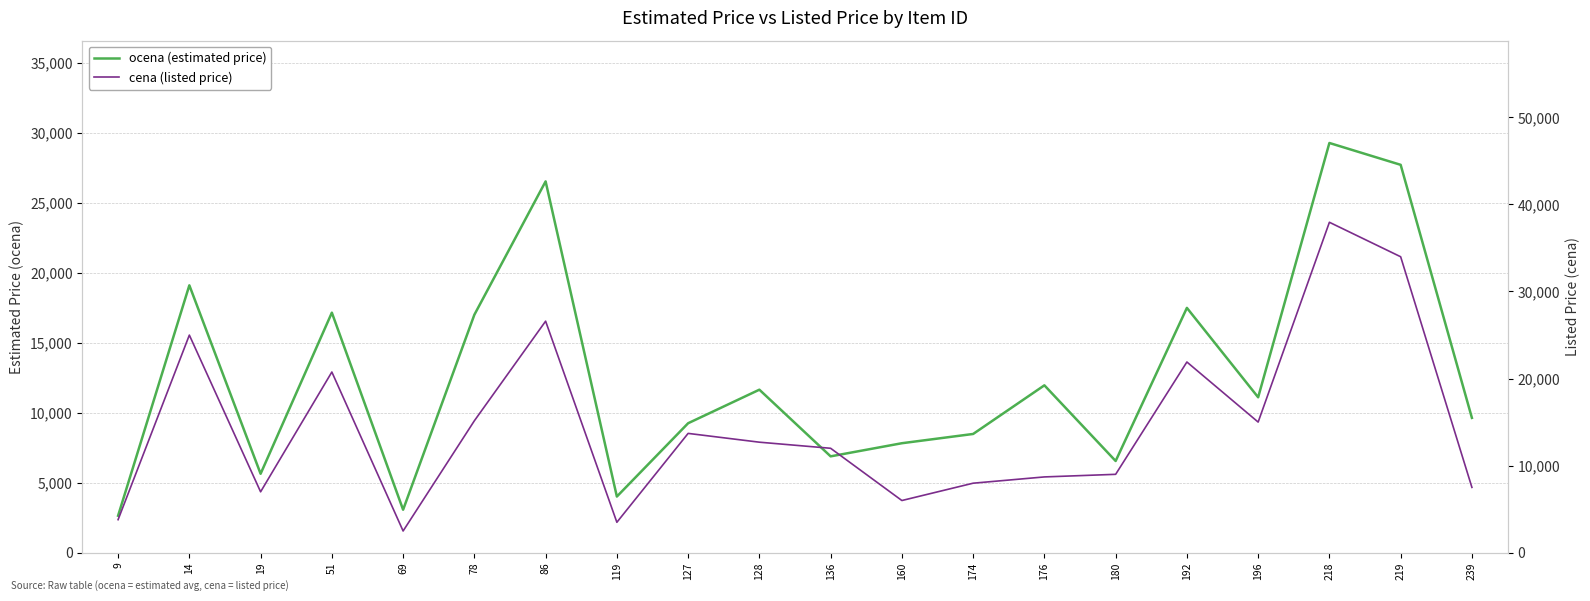

Which category has the highest value in the cena (listed price) series?

218